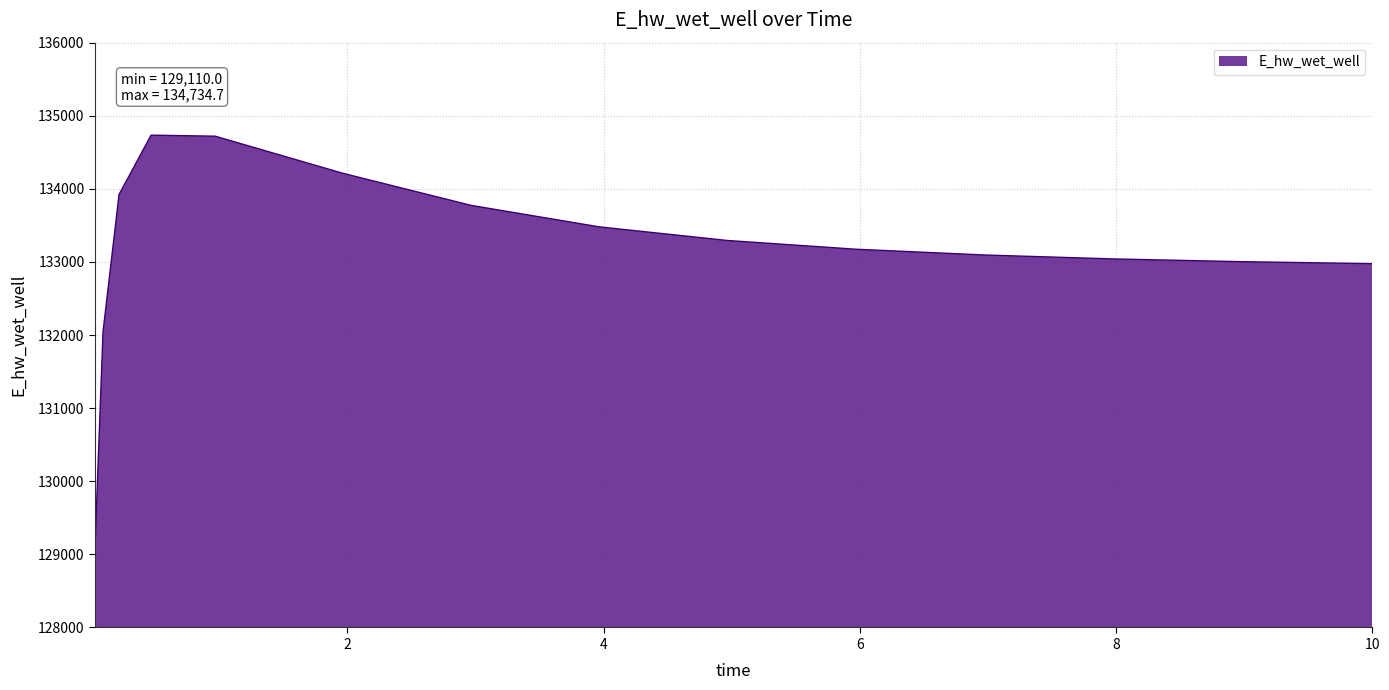

What is the greatest value displayed?

134734.7